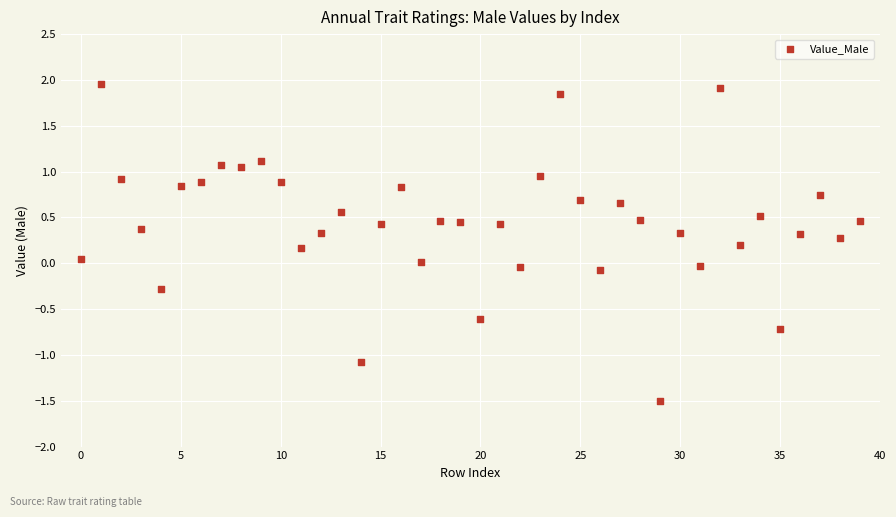

What is the range of Y values (max minus min)?

3.5